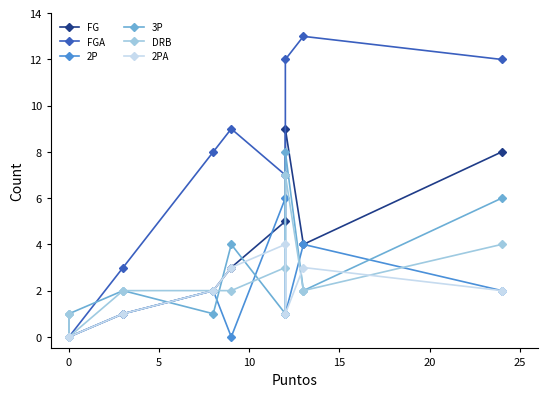

How many values in the FG series are below 3?

4